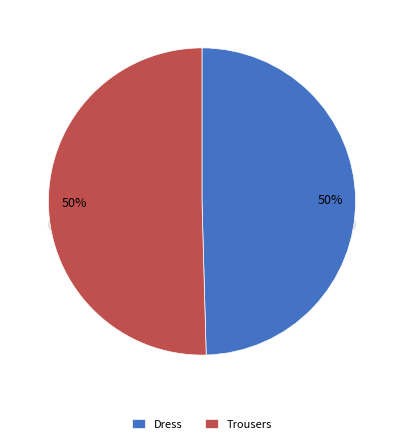

To the nearest percent, what portion does Dress represent?

50%